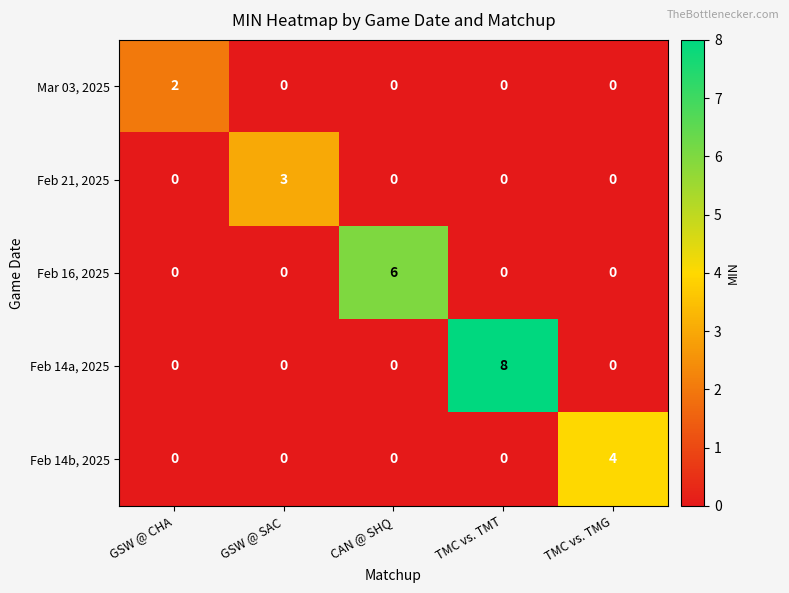

What is the maximum value shown in the chart?

8